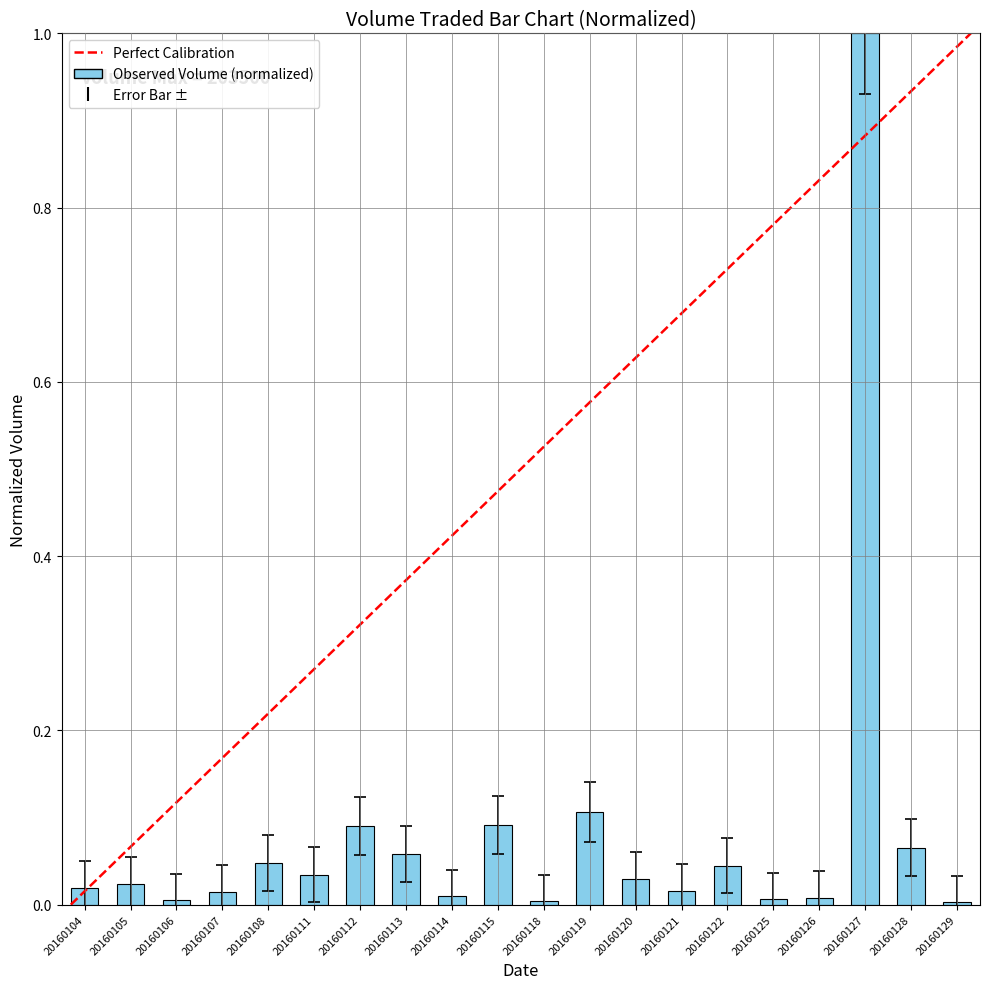

Which label corresponds to the largest value in the chart?

20160127